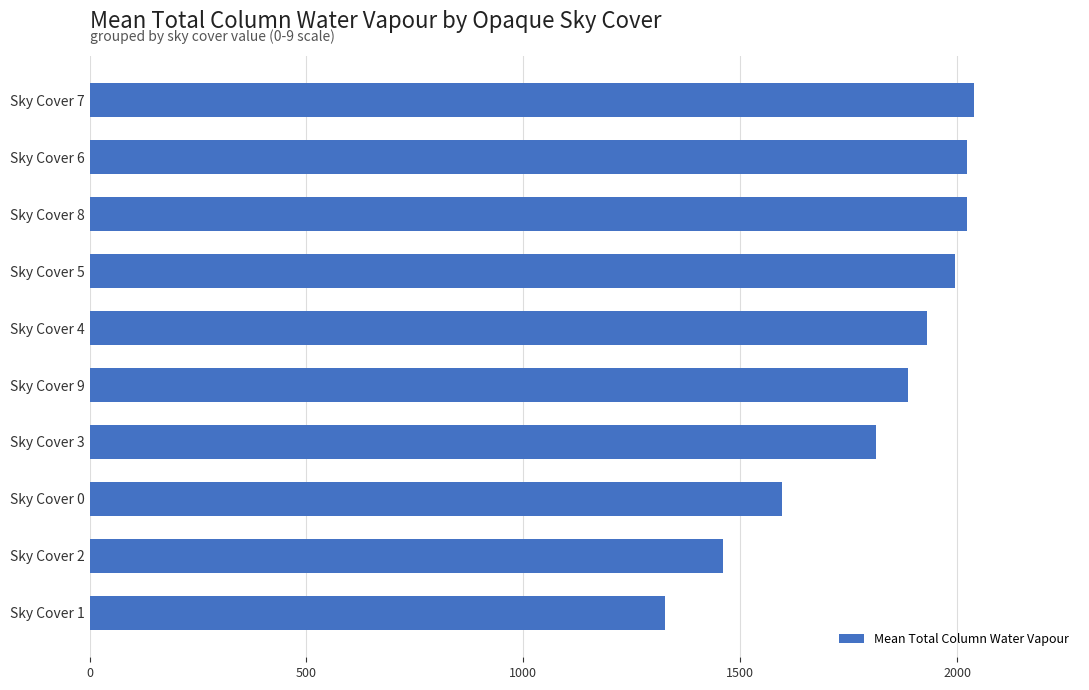

Is it true that the value at Sky Cover 4 is 1930.2?

True